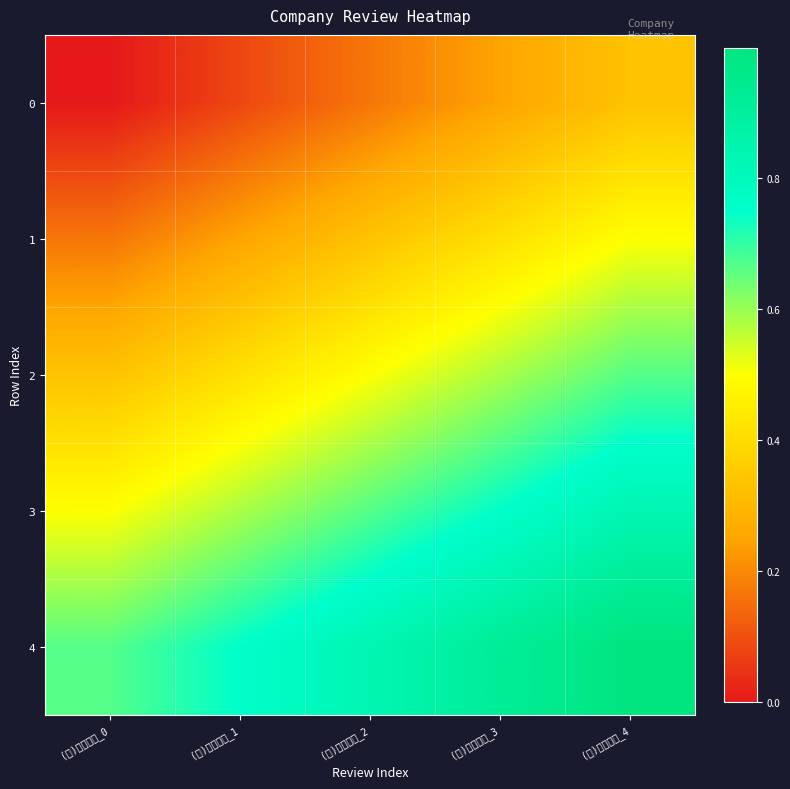

At which category is the sum across all series the highest?

(주)이컴라인_4